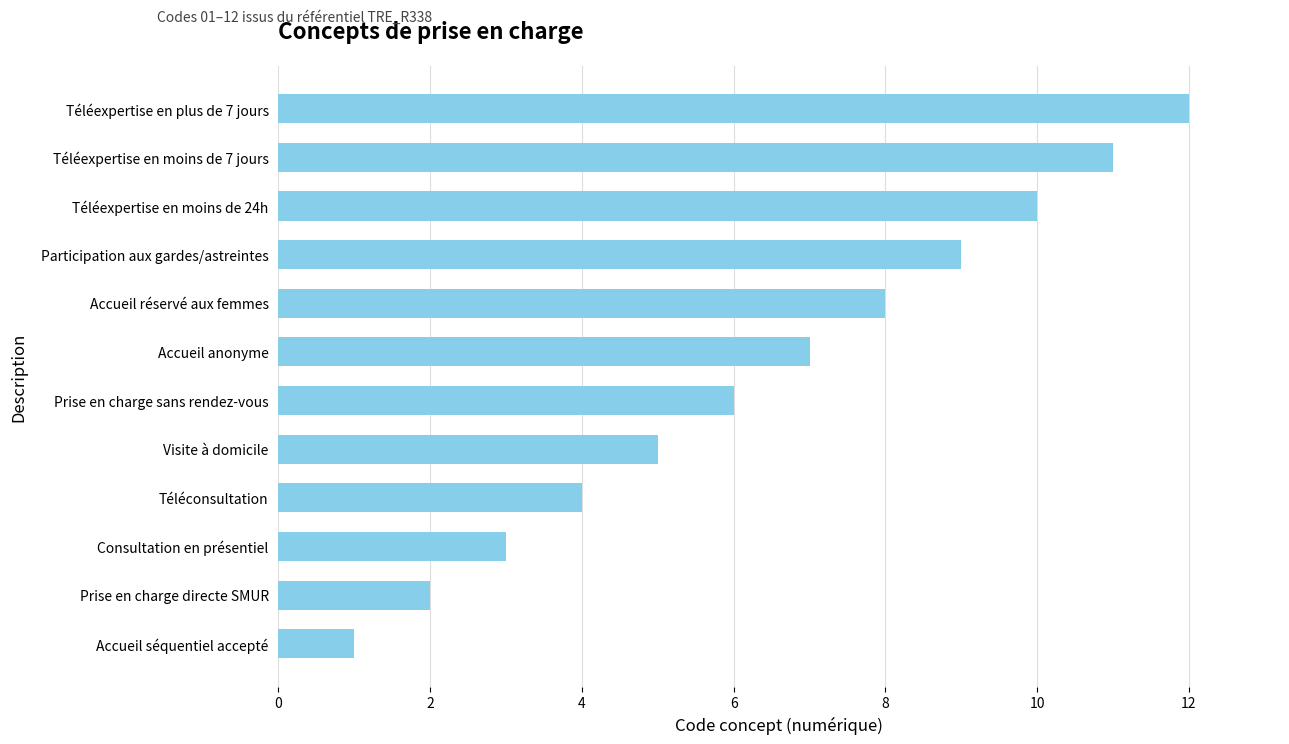

Reading bottom to top, extract all data points from this chart.

1	2	3	4	5	6	7	8	9	10	11	12